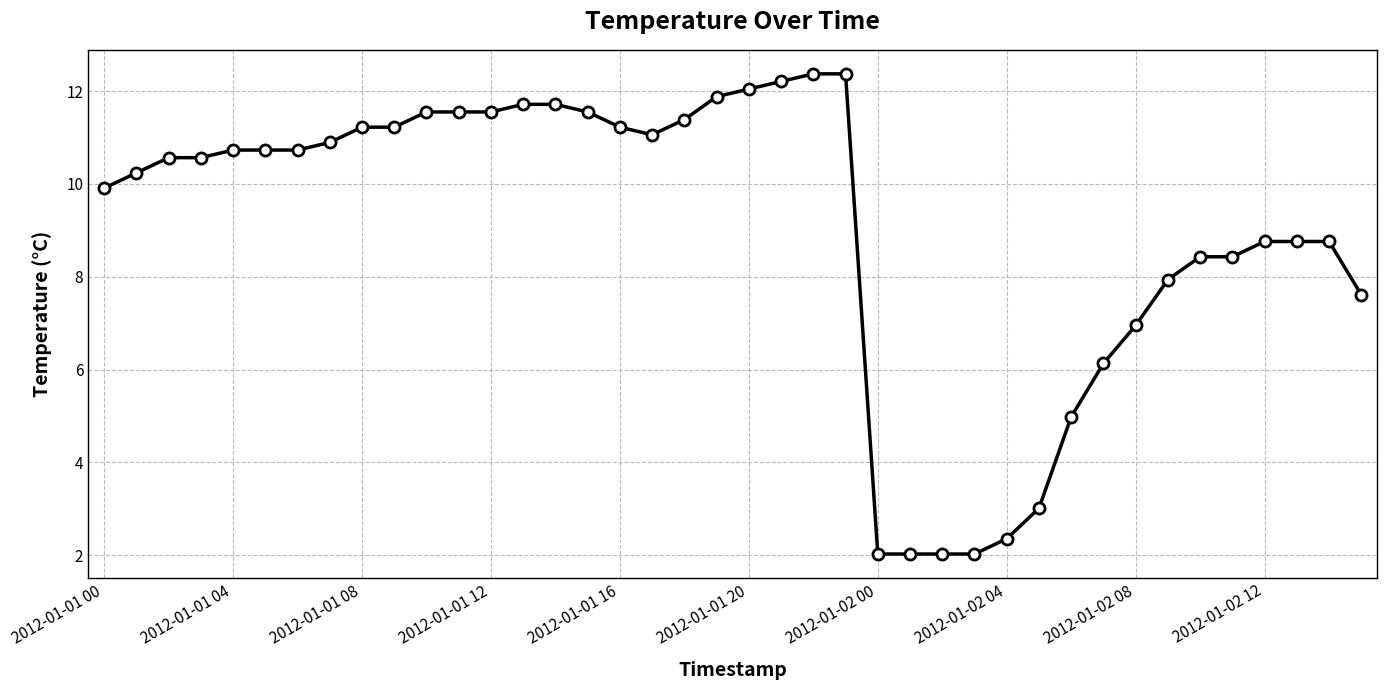

What is the value of the 19th point from the left?

11.4